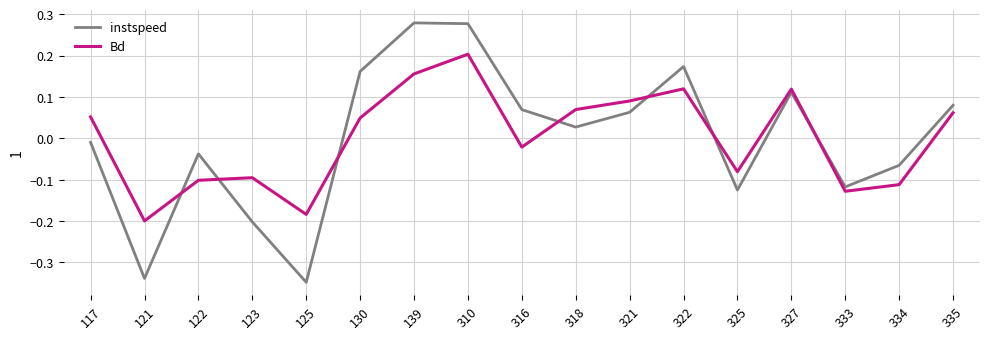

At which category does the chart reach its minimum across all series?

125